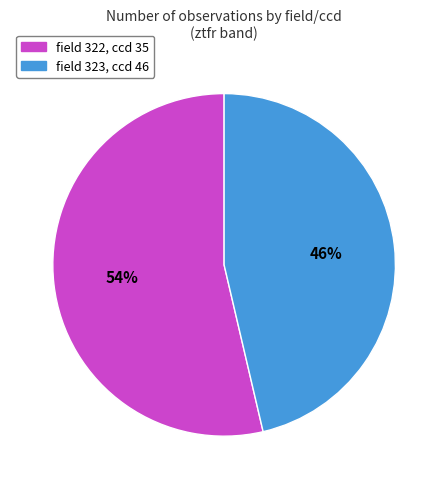

To the nearest percent, what portion does field 323, ccd 46 represent?

46%